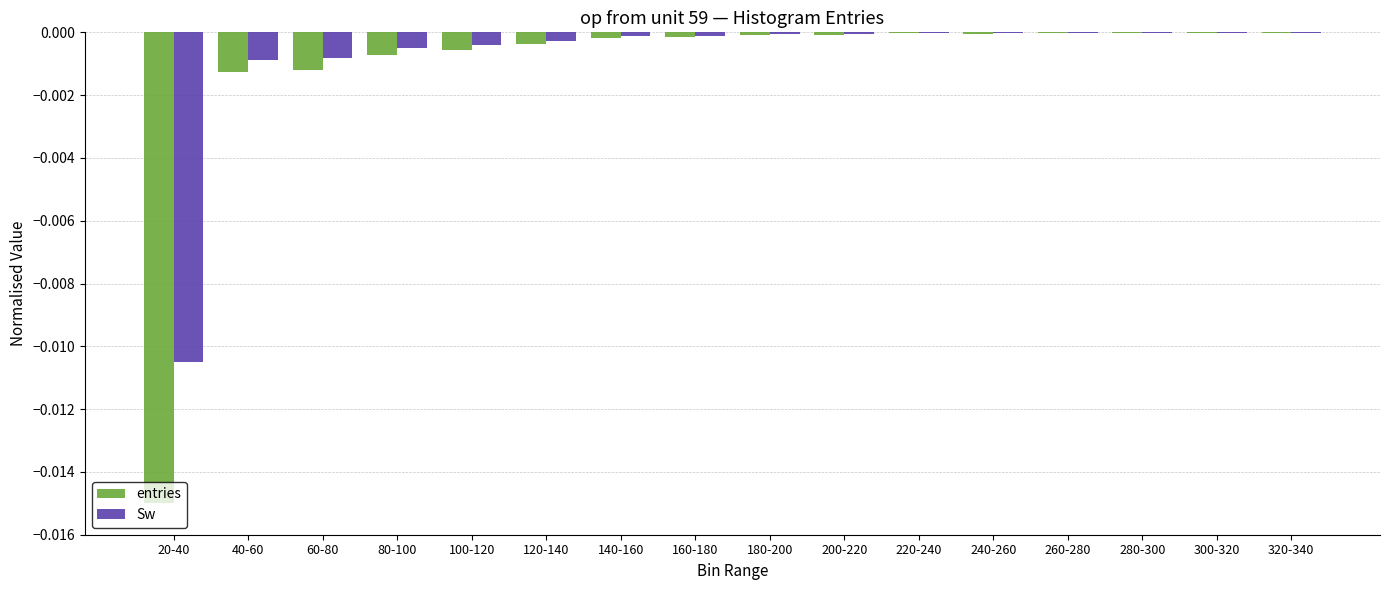

Which series has the largest total across all categories?

Sw